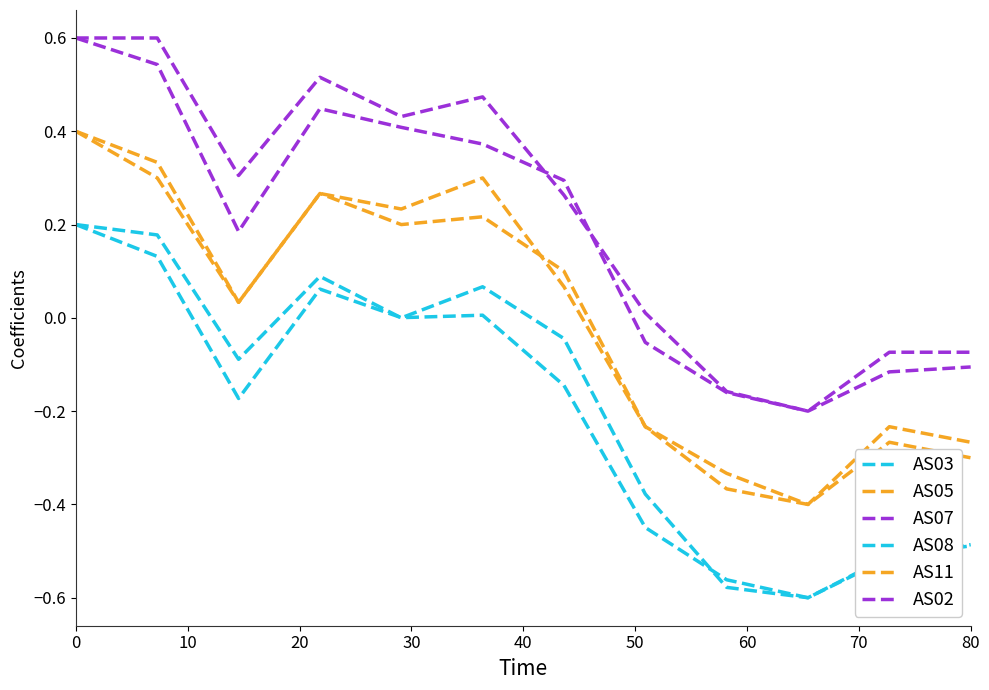

Does the chart have visible grid lines?

No